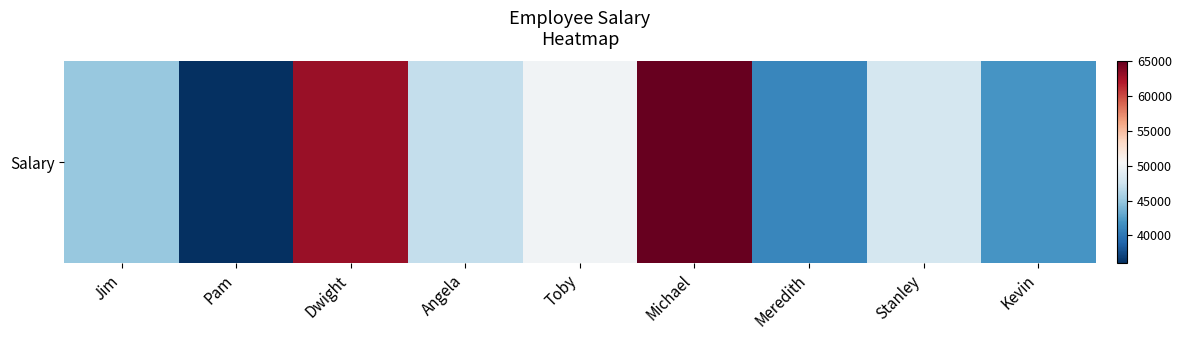

What is the difference between the maximum and minimum values?

29000